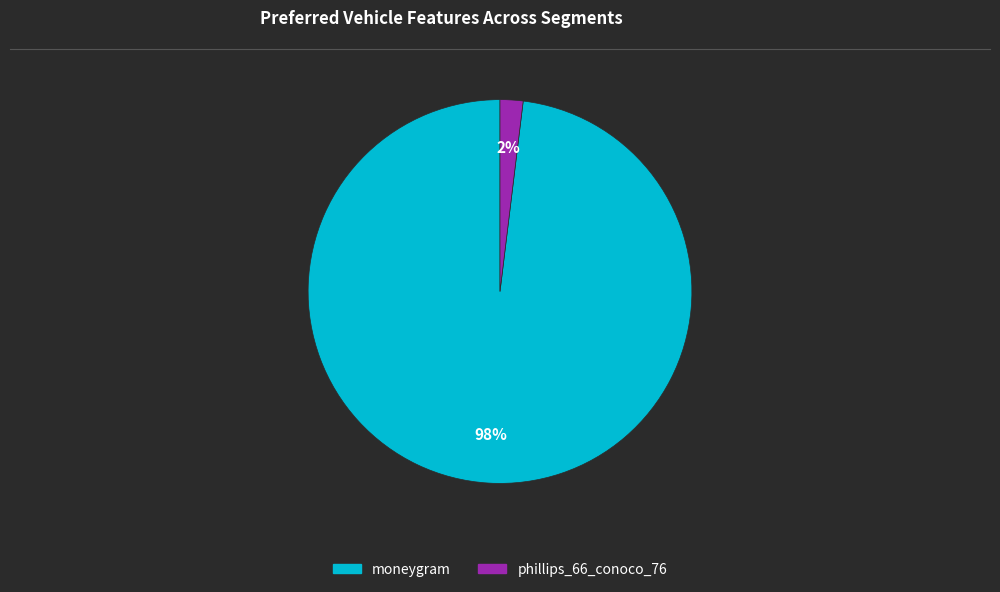

Which has a higher value, moneygram or phillips_66_conoco_76?

moneygram